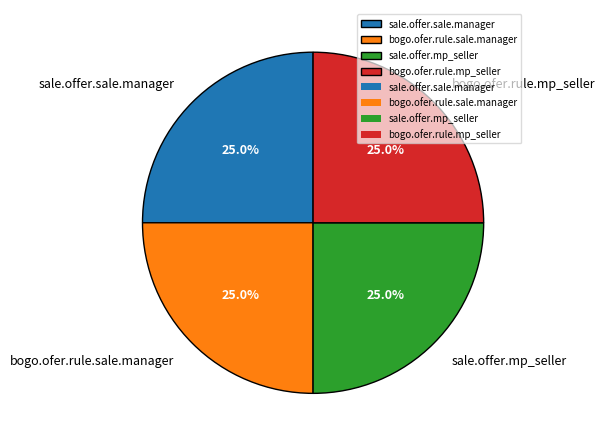

What is the total percentage of sale.offer.sale.manager and bogo.ofer.rule.mp_seller?

50.0%